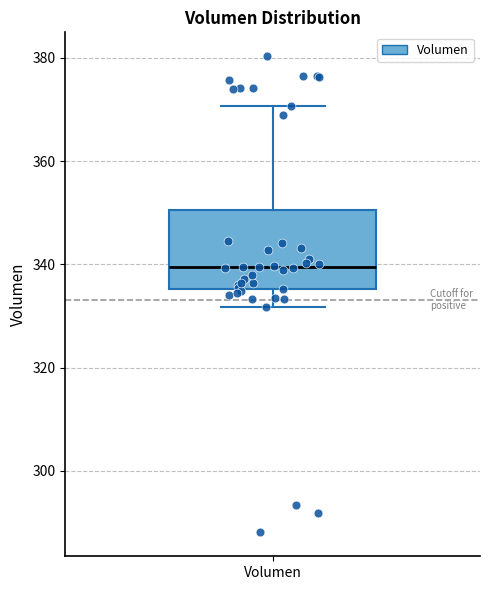

Read this box plot against the y-axis: the position of the median line, the range covered by the box, and the ends of both whiskers. The values are not printed on the chart, so give them approximately, as read against the axis.

median 340, box 336 to 350, whiskers 332 to 370